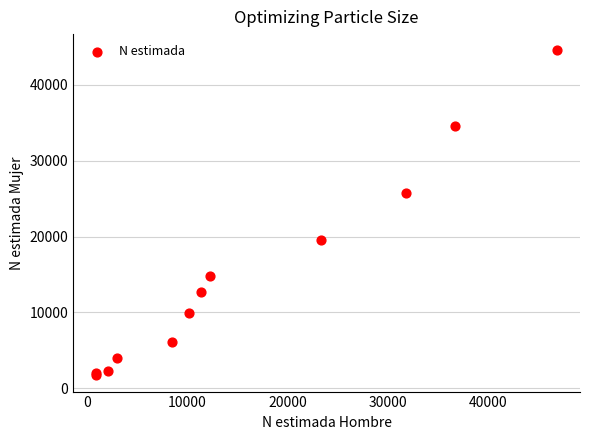

What Y value in the scatter plot is closest to 23115?

25668